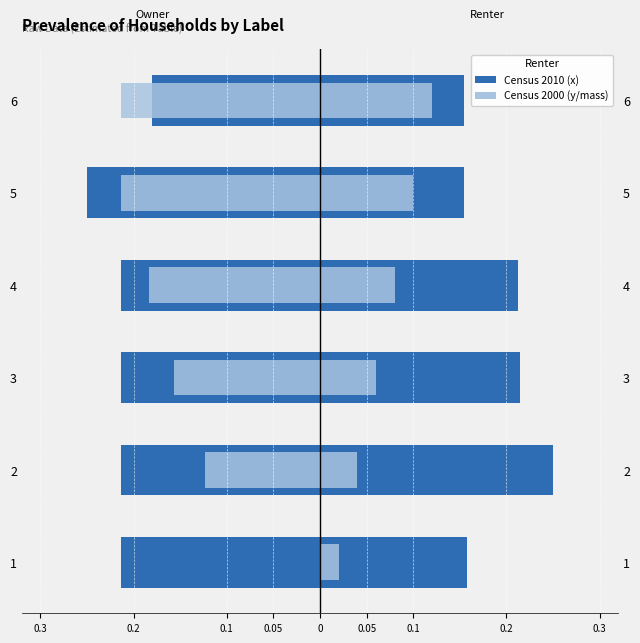

Reading left to right, what are all the values shown in this chart?

x (Census 2010): -0.2	-0.2	-0.2	-0.2	-0.2	-0.2
y (Census 2000): 0.0	-0.1	-0.2	-0.2	-0.2	-0.2